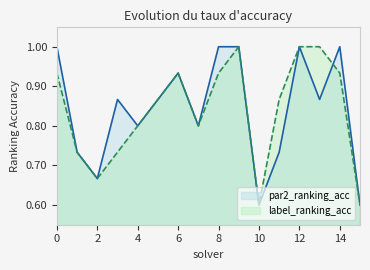

Between which two adjacent categories do label_ranking_acc and par2_ranking_acc first intersect?

13 and 14